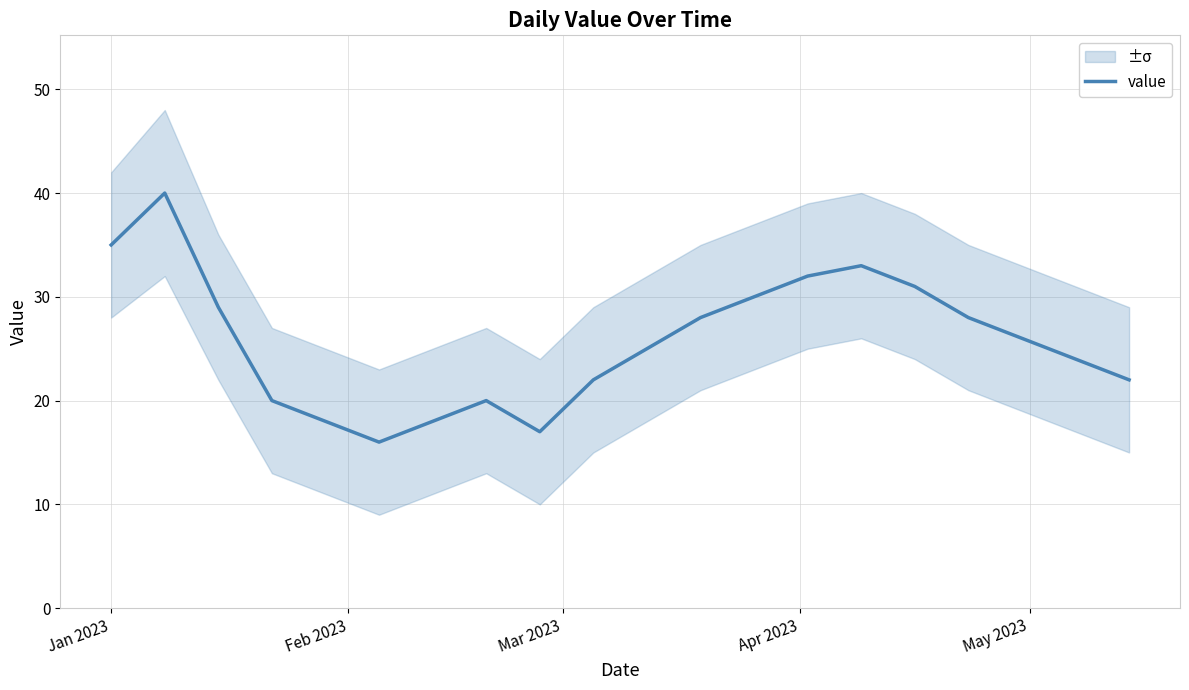

What is the difference between the maximum and second lowest values?

23